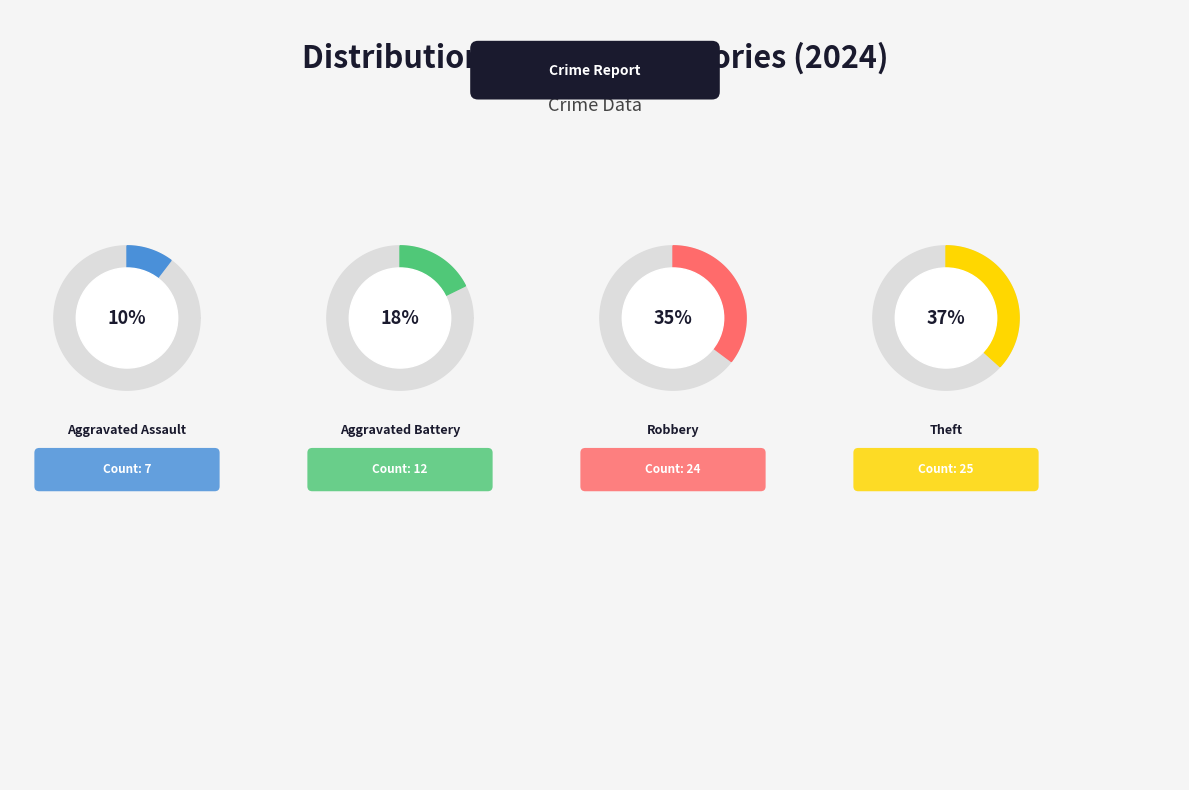

What portion of the pie excludes Robbery?

64.7%